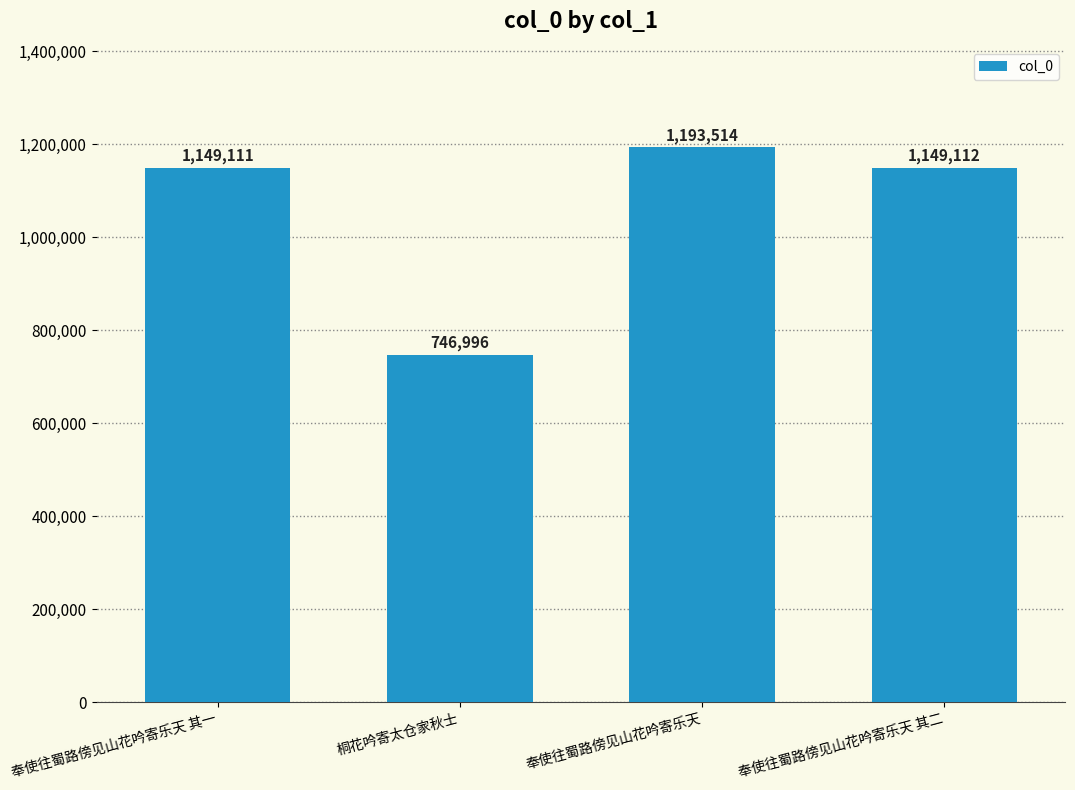

What position from the left is 奉使往蜀路傍见山花吟寄乐天 其二?

4